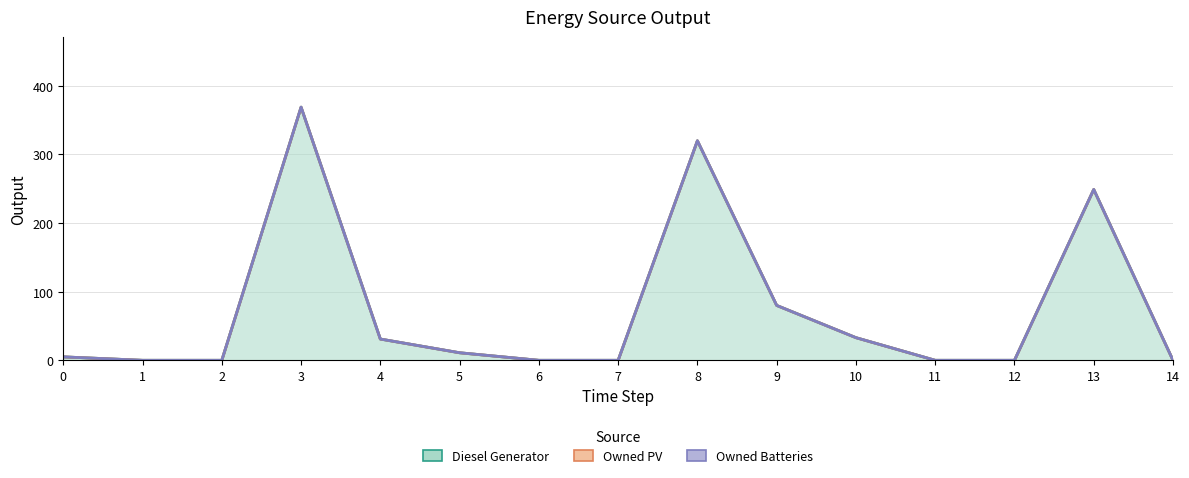

Does the chart display data point markers on the line(s)?

No